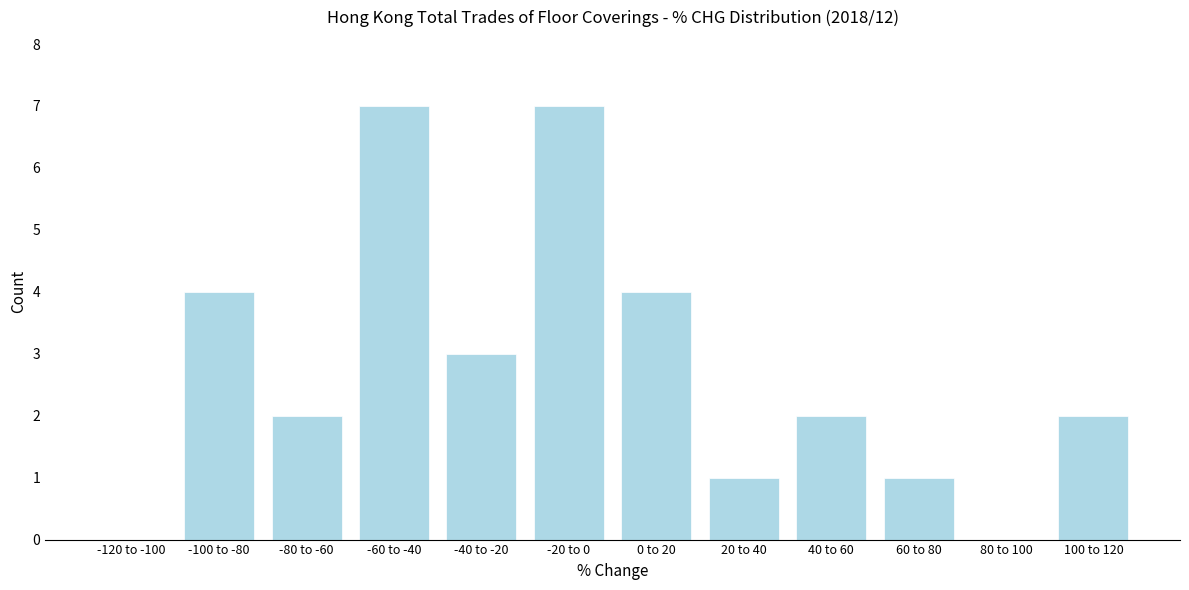

Reading left to right, what are all the values shown in this chart?

-120 to -100=0	-100 to -80=4	-80 to -60=2	-60 to -40=7	-40 to -20=3	-20 to 0=7	0 to 20=4	20 to 40=1	40 to 60=2	60 to 80=1	80 to 100=0	100 to 120=2